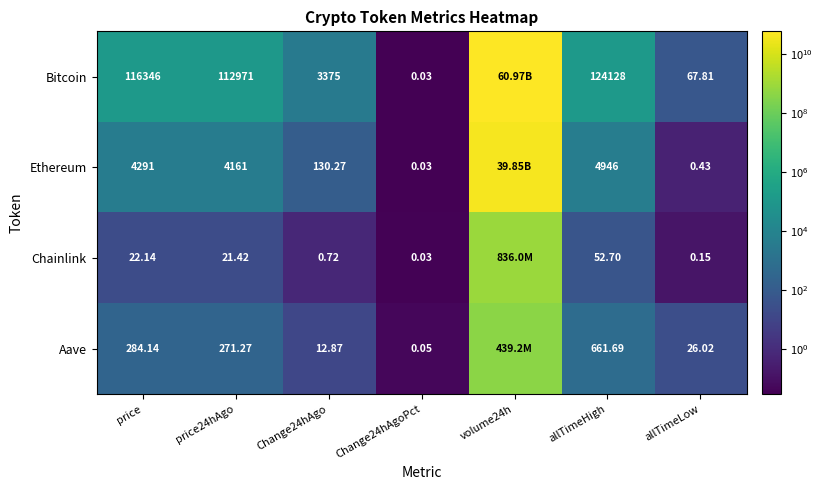

Count the number of categories in the chart.

7